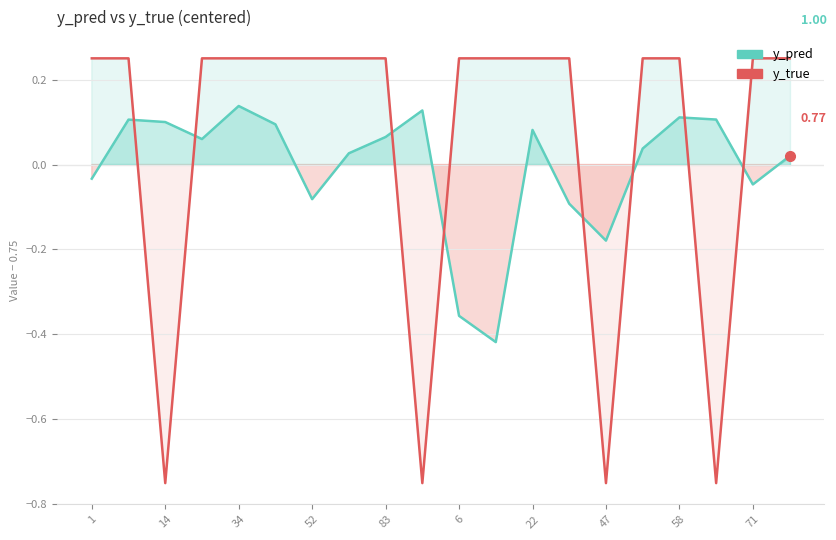

How many values in y_pred are above zero?

13